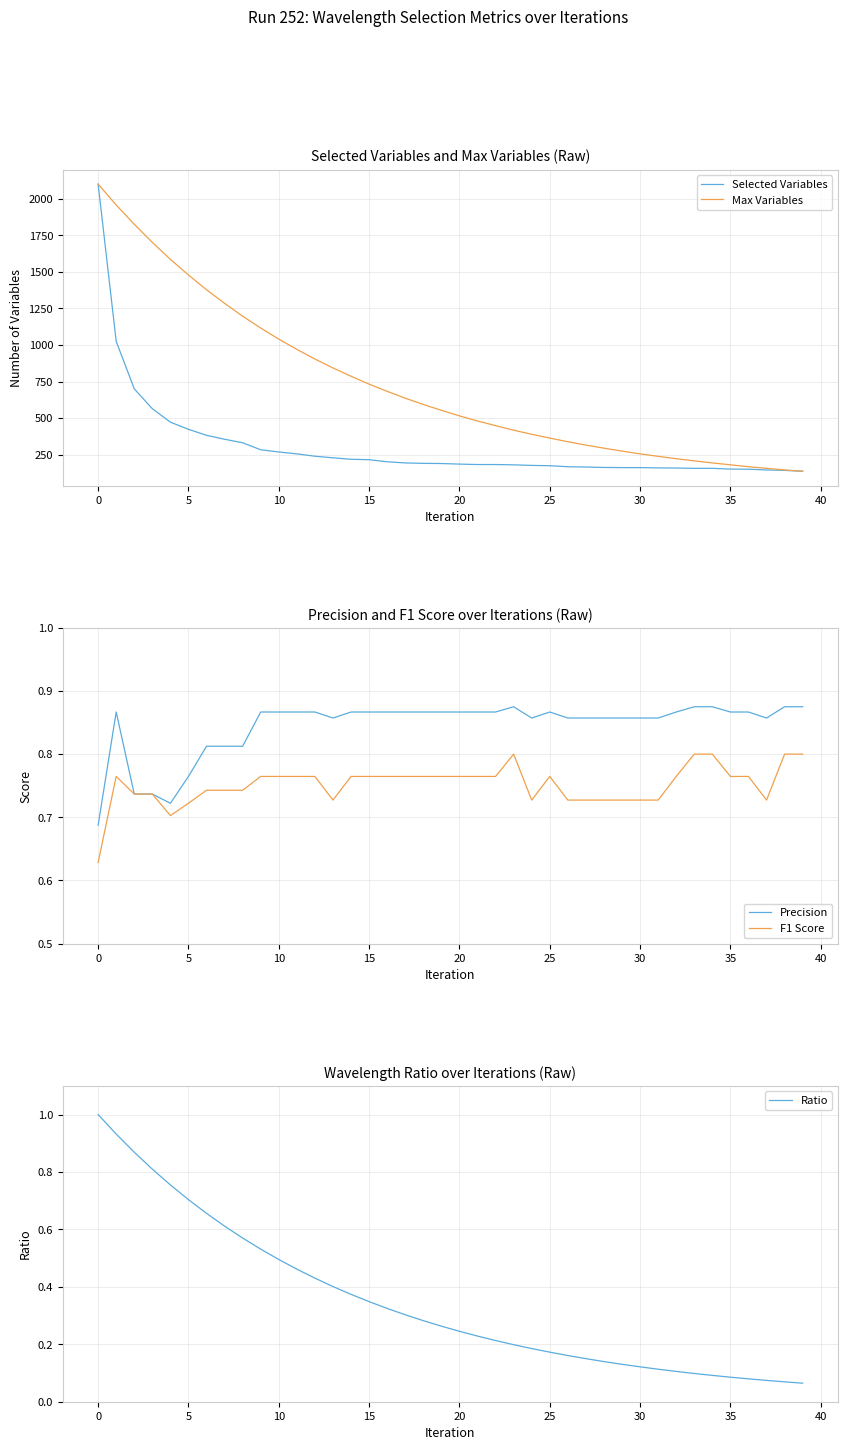

How many lines are shown in the chart?

5